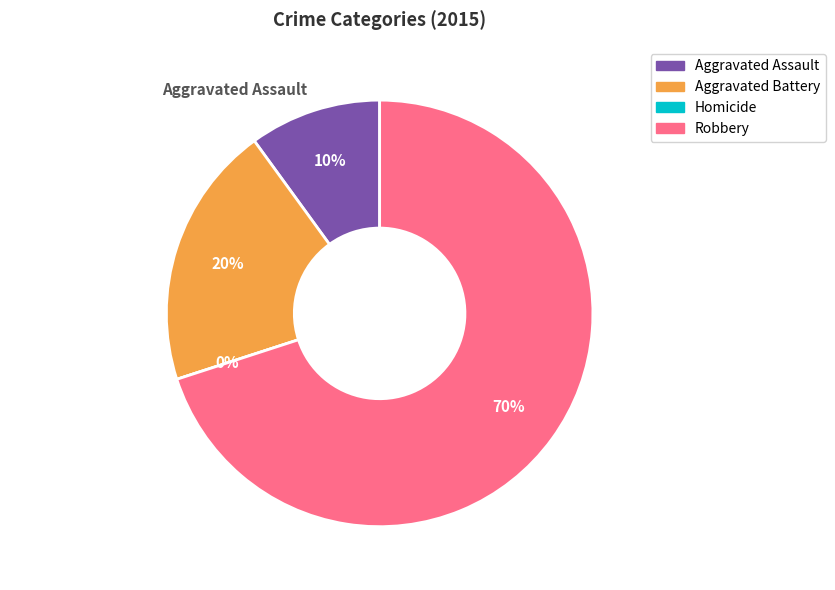

Which slice is the smallest?

Homicide